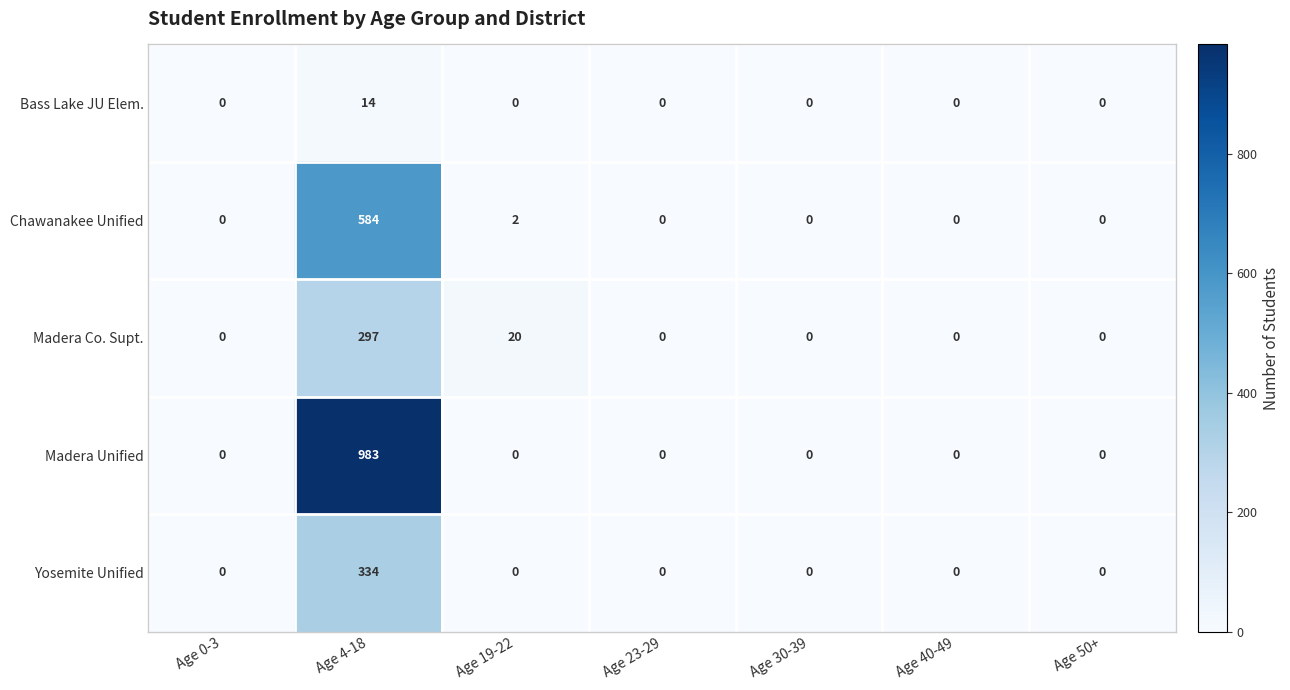

At which category is the sum across all series the highest?

Age 4-18